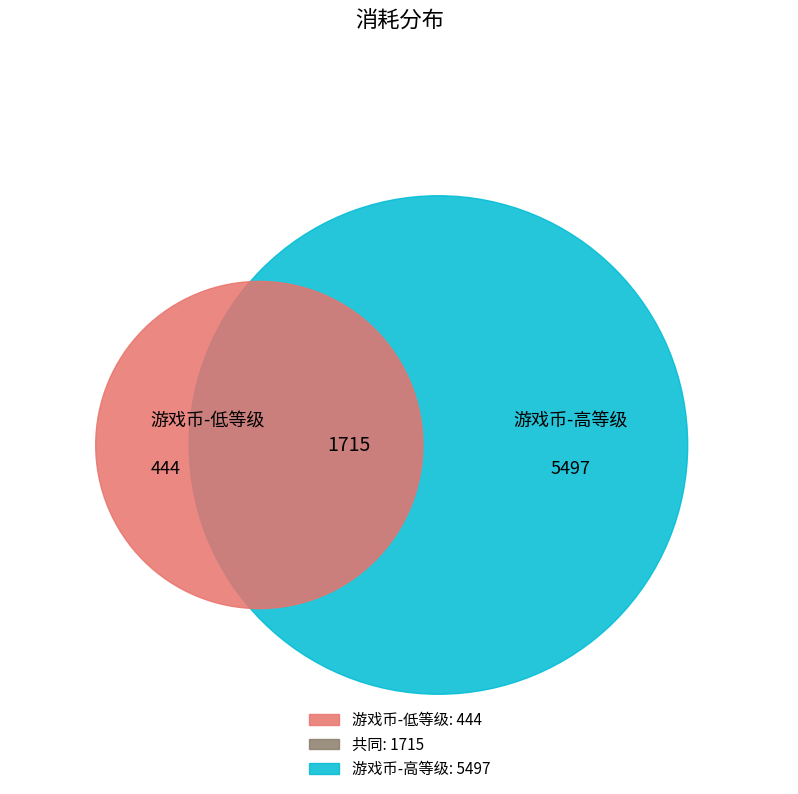

The 6 slice represents 16% of the pie. True or false?

False